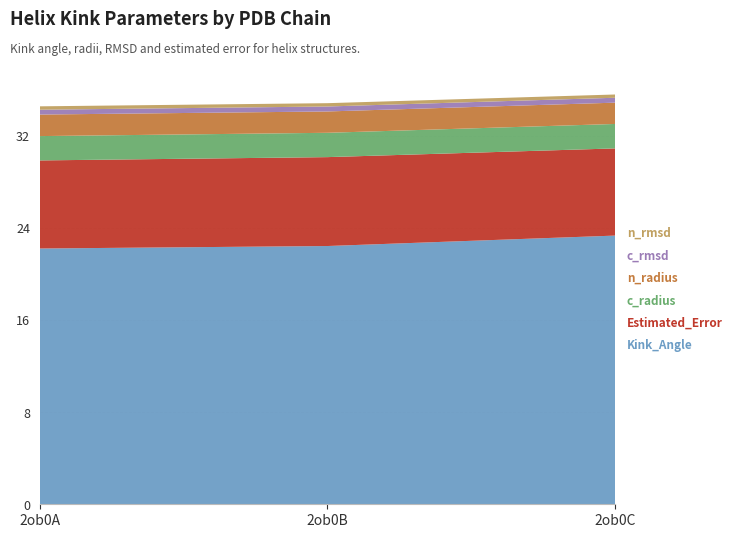

Reading left to right, list all the values displayed in this chart.

Kink_Angle: 2ob0A=22.2	2ob0B=22.4	2ob0C=23.3
Estimated_Error: 2ob0A=7.6	2ob0B=7.7	2ob0C=7.6
c_radius: 2ob0A=2.1	2ob0B=2.1	2ob0C=2.1
n_radius: 2ob0A=1.9	2ob0B=1.9	2ob0C=1.8
c_rmsd: 2ob0A=0.4	2ob0B=0.4	2ob0C=0.4
n_rmsd: 2ob0A=0.3	2ob0B=0.3	2ob0C=0.3